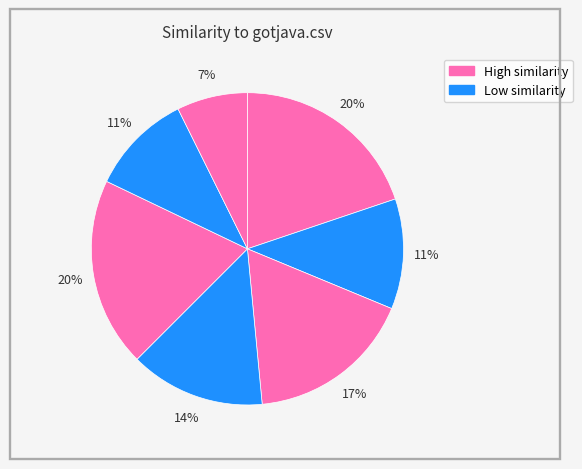

How many segments does this pie chart have?

7